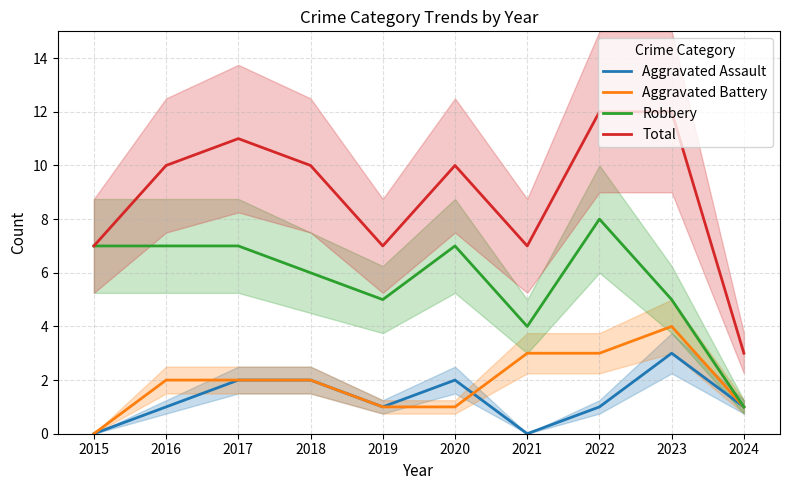

What is the value of the Aggravated Battery point at the 9th from the left?

4